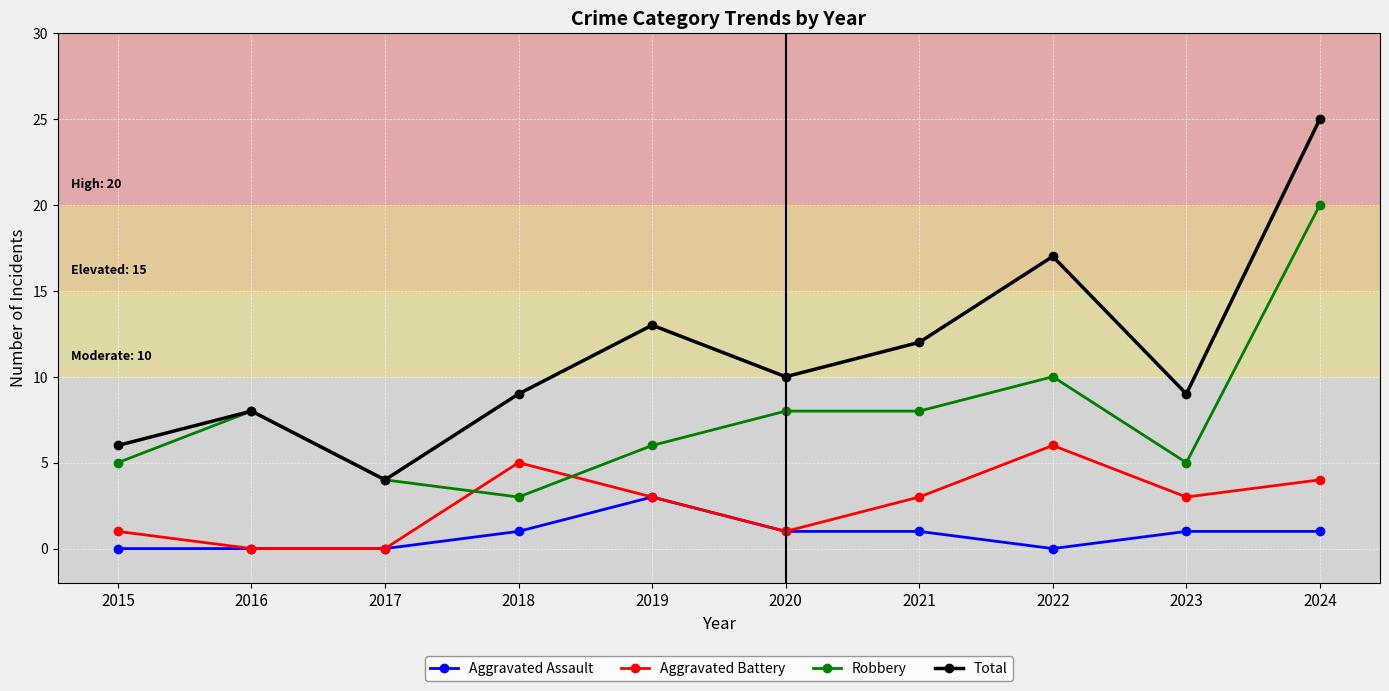

How many interior local peaks does the Total series have?

3